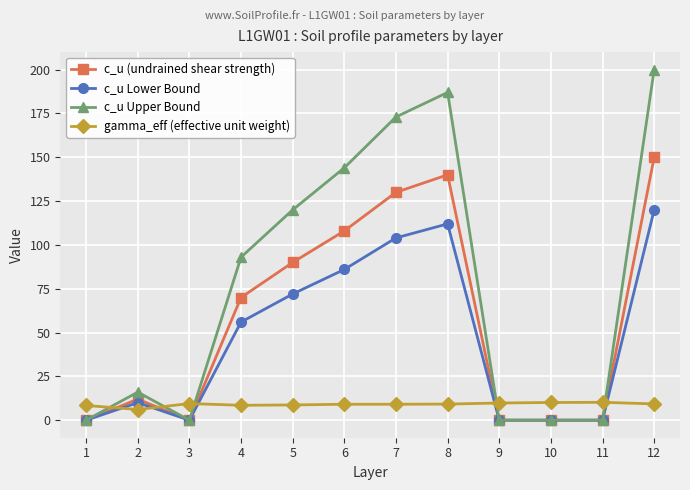

What is the approximate value of gamma_eff (effective unit weight) at 12?

9.3